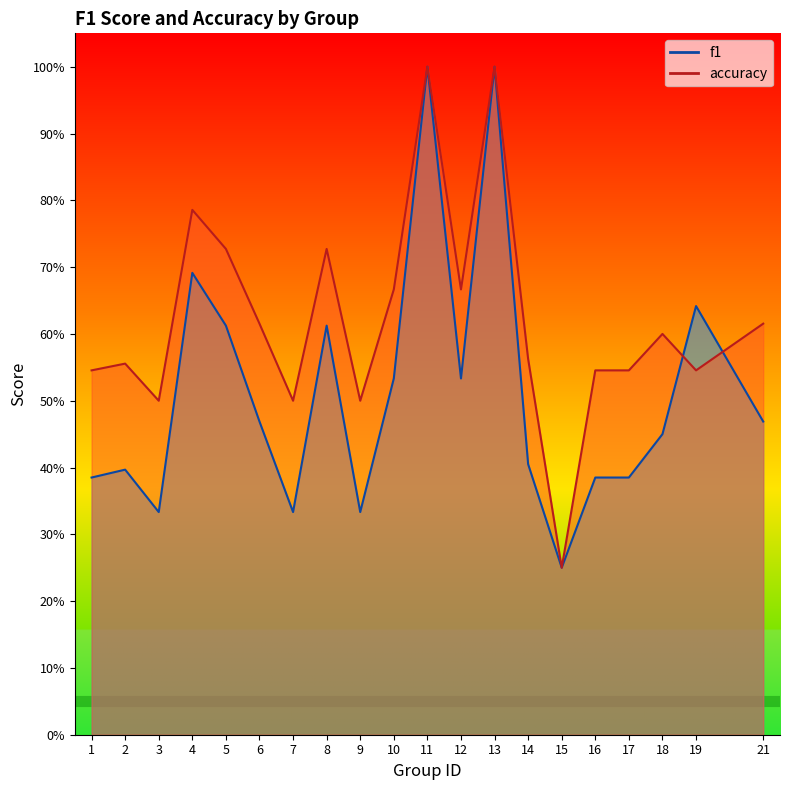

Rank the series at 14 from lowest to highest value.

f1, accuracy